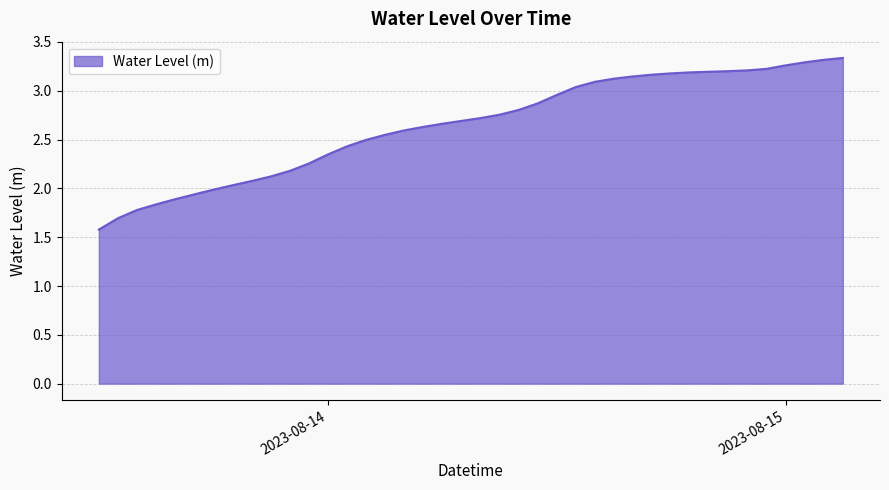

What is the smallest value displayed?

1.6